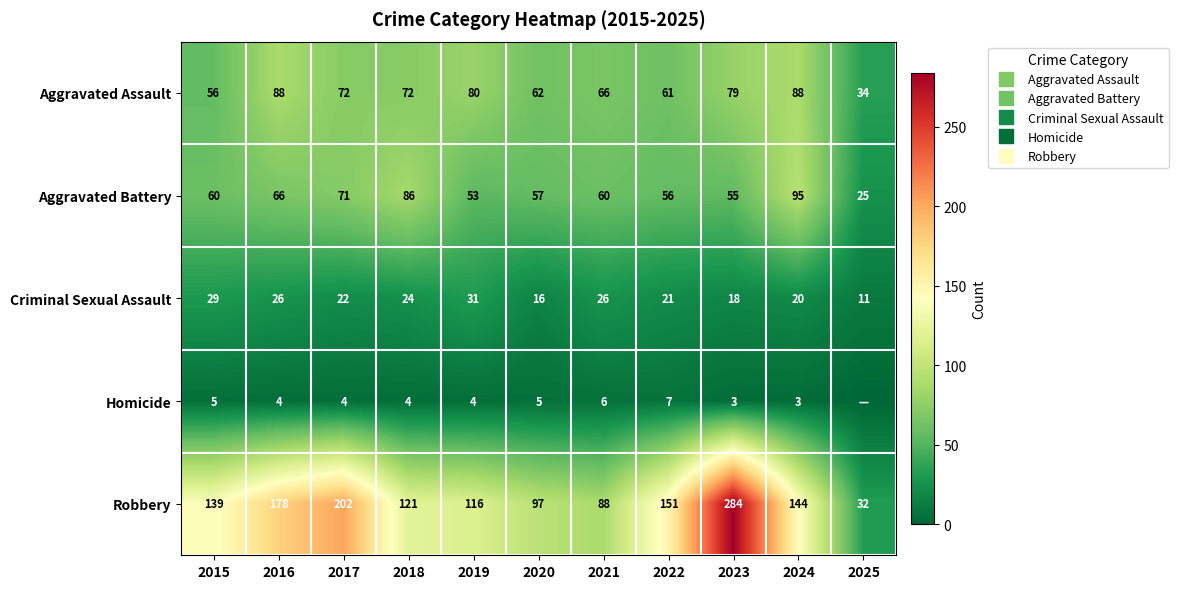

What is the maximum value for Aggravated Assault?

88